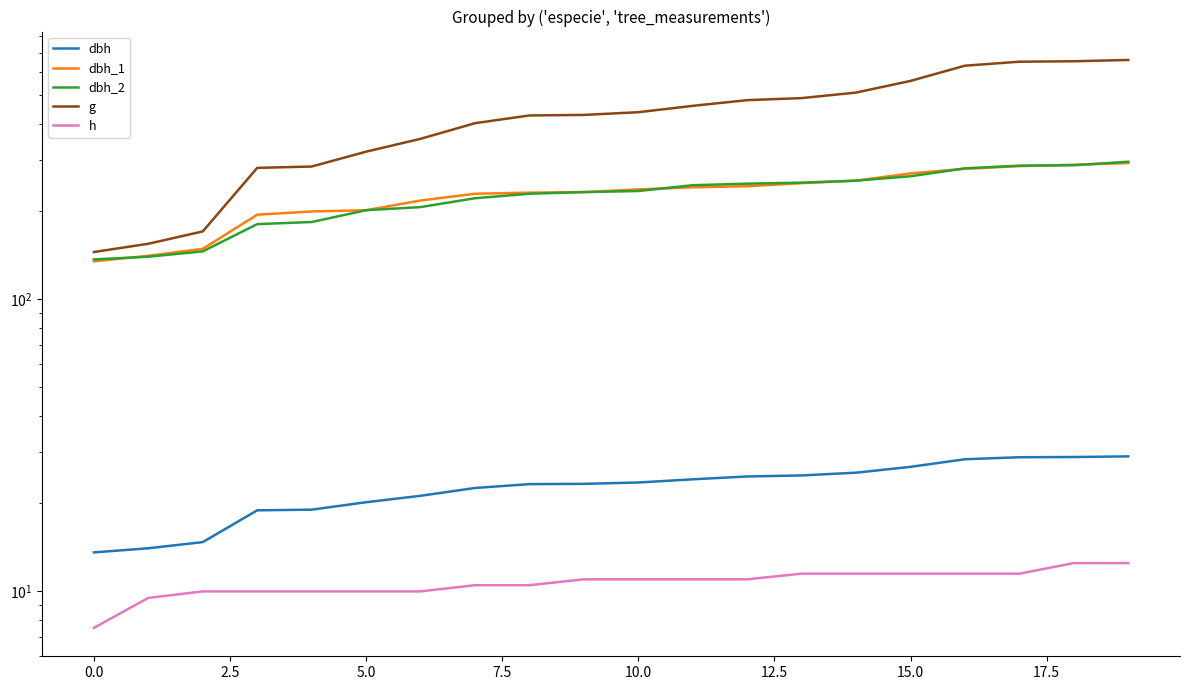

Rank the series by their maximum value, from highest to lowest.

g, dbh_2, dbh_1, dbh, h